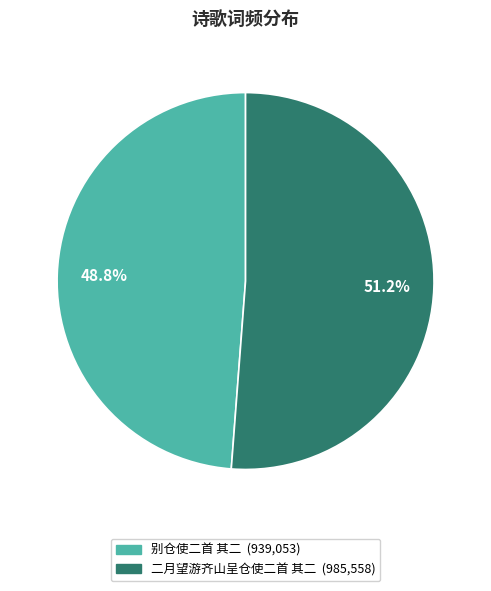

Is 二月望游齐山呈仓使二首 其二 the majority of the pie?

Yes